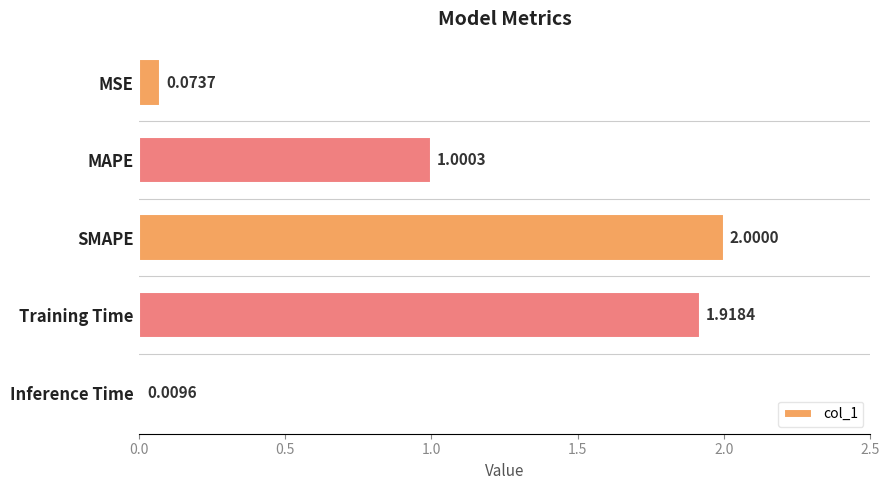

What is the label of the 4th bar from the top?

Training Time